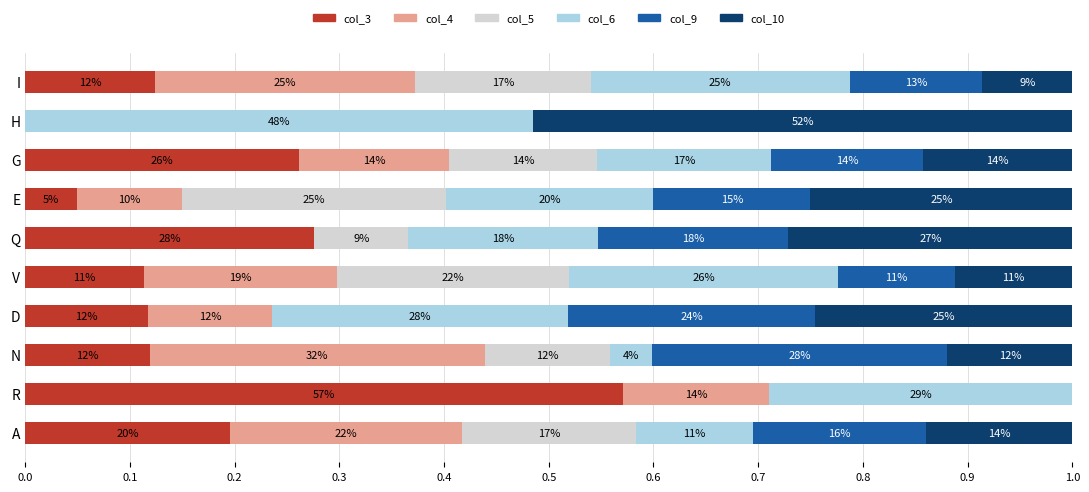

What are all the series names shown in the legend?

col_3, col_4, col_5, col_6, col_9, col_10